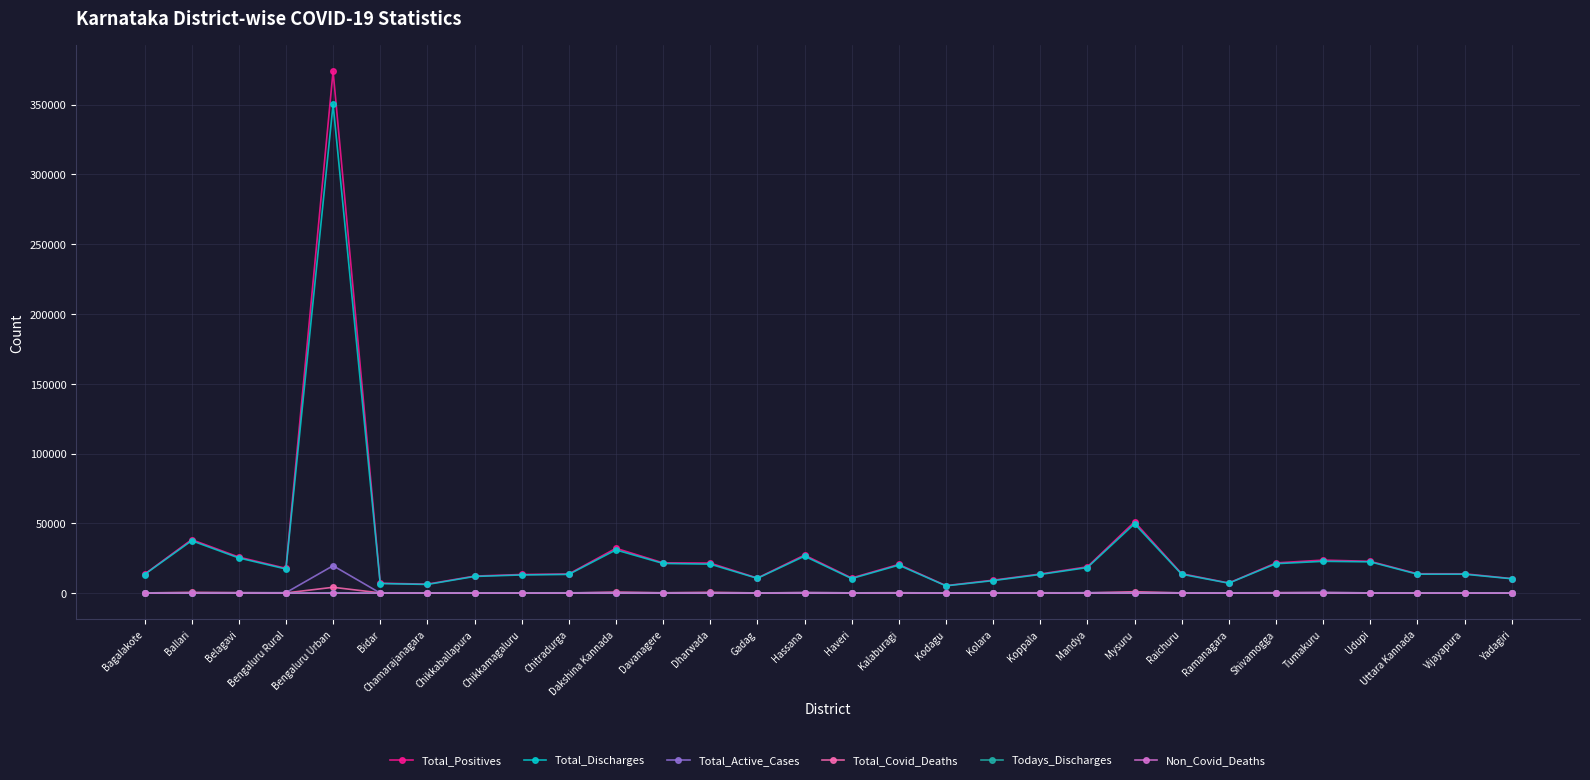

At which category does Total_Discharges reach its first local peak?

Ballari